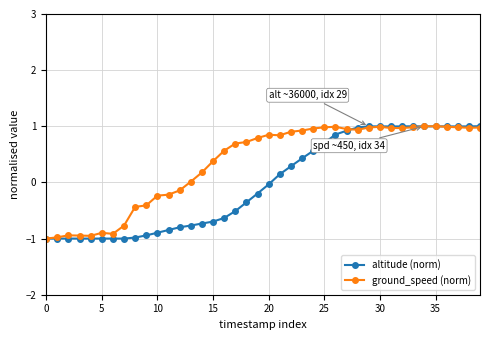

Which series has the widest spread of values?

altitude (norm)